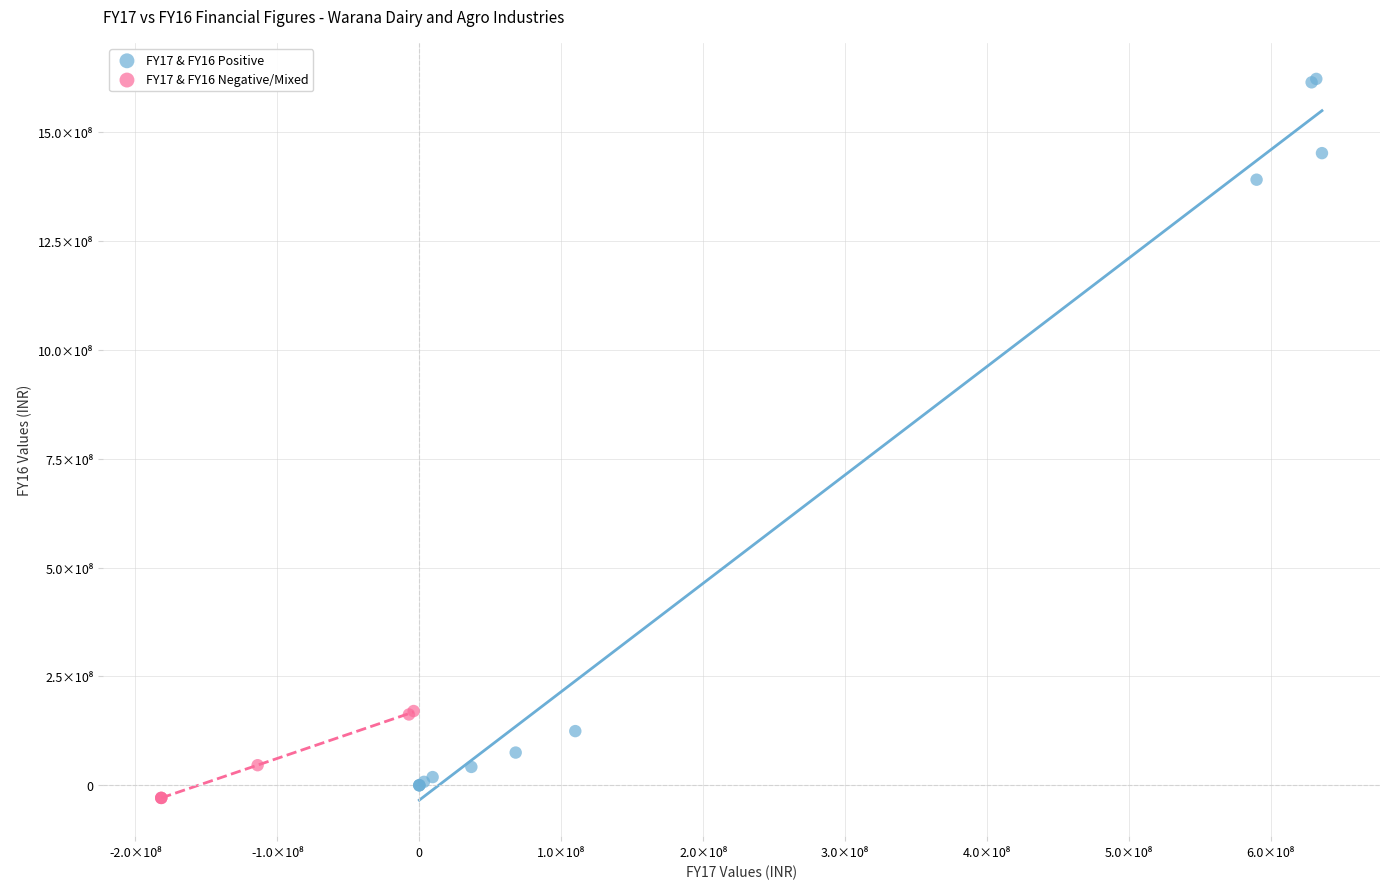

Which series has the widest spread of Y values?

FY17 & FY16 Positive